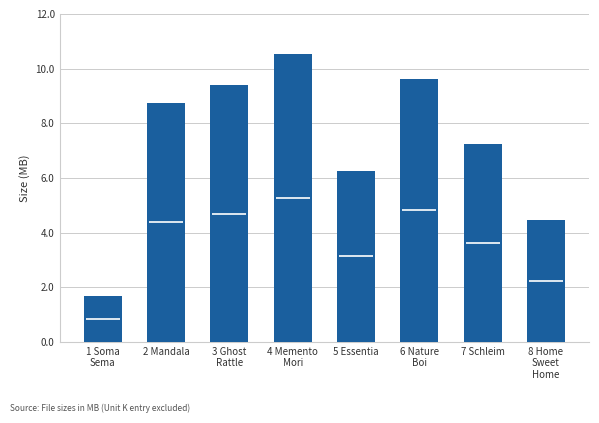

Where is the data nearest to the value 6?

5 Essentia